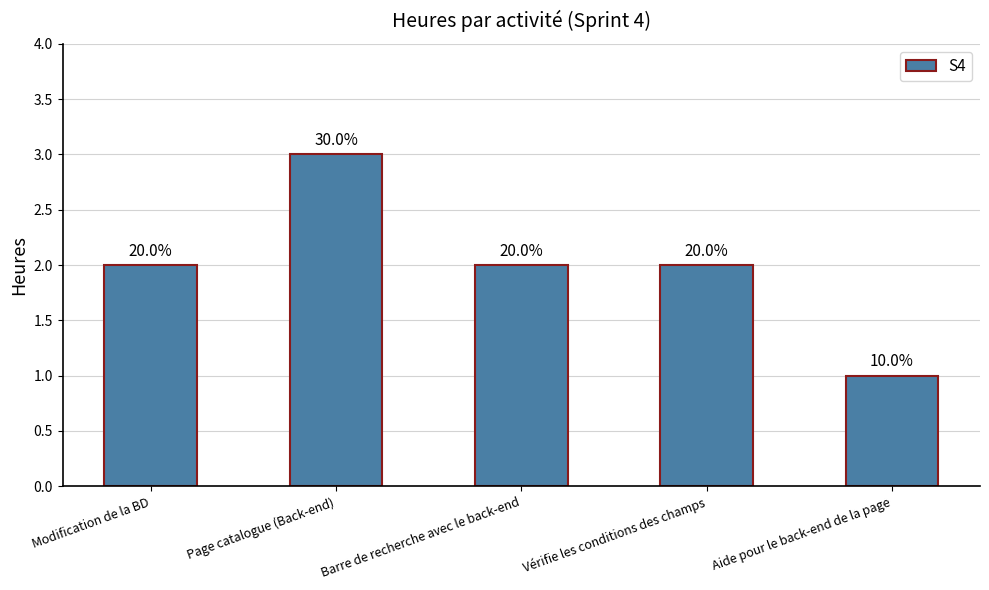

Reading left to right, list all the values displayed in this chart.

2	3	2	2	1